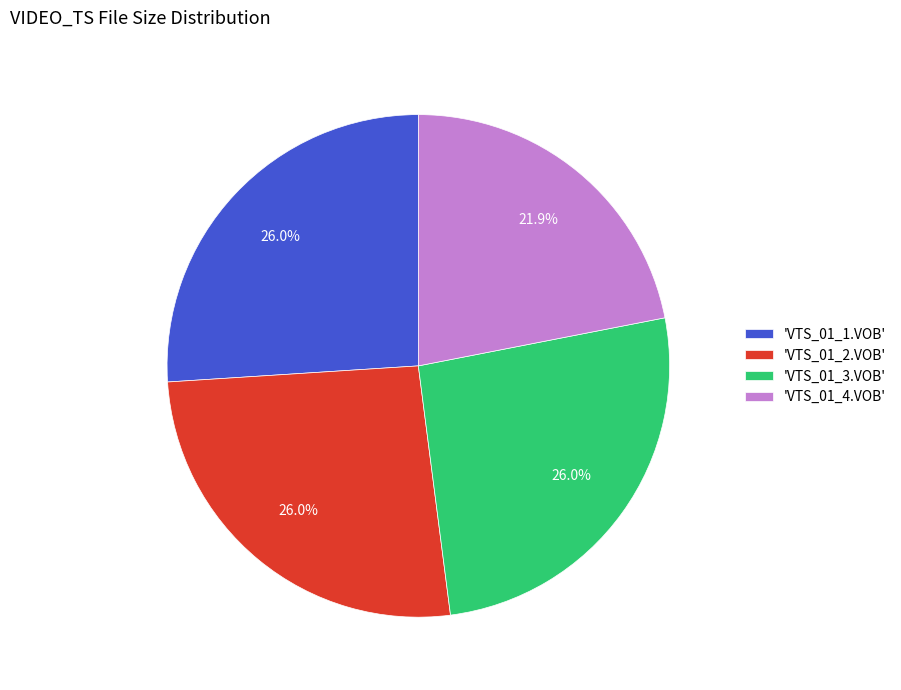

Is there a majority slice in this chart?

No